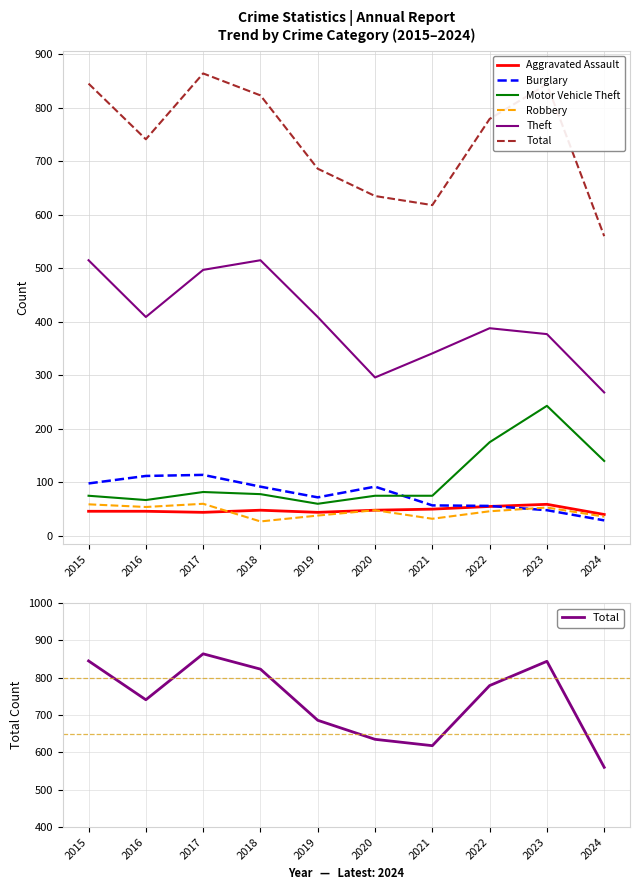

List the series in order of their peak value, highest first.

Total, Theft, Motor Vehicle Theft, Burglary, Robbery, Aggravated Assault